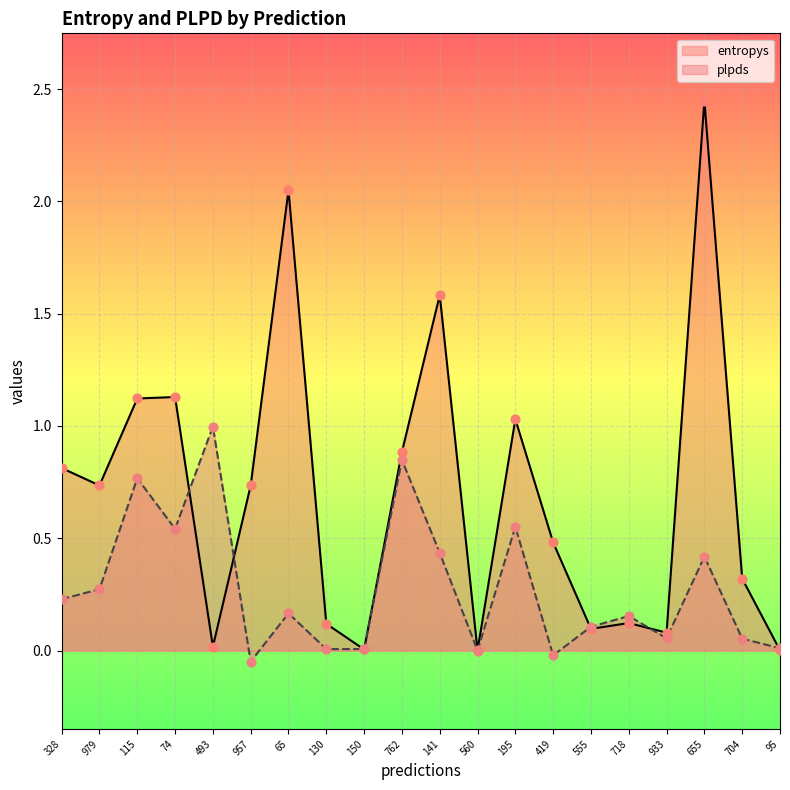

Is the value of entropys at 328 greater than the value of plpds at 957?

Yes